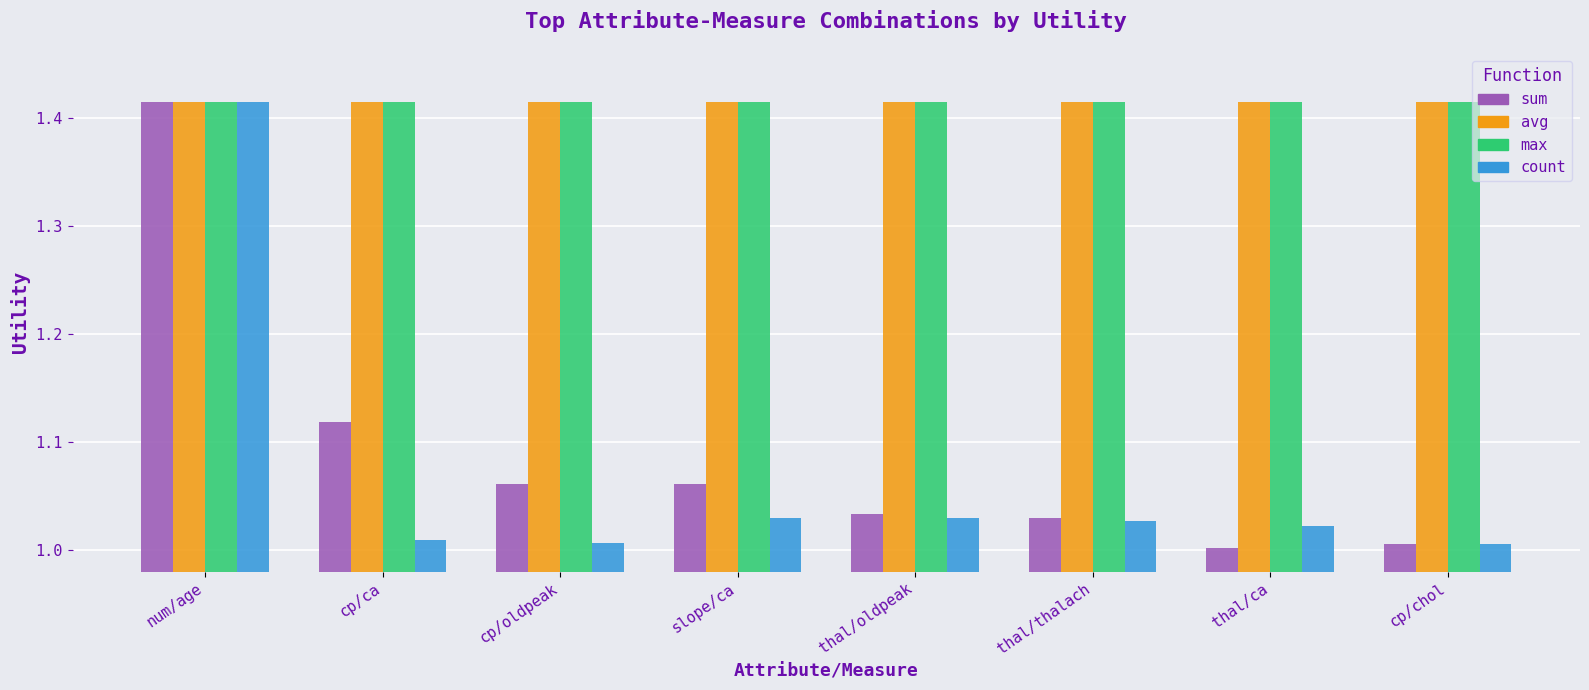

What is the total value across all series at cp/ca?

5.0